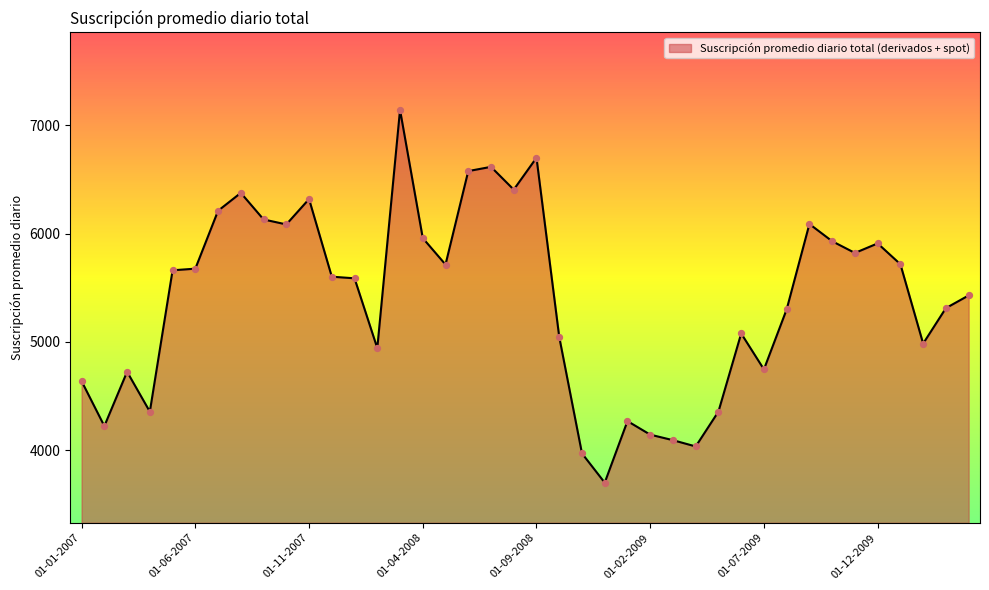

What is the greatest value displayed?

7141